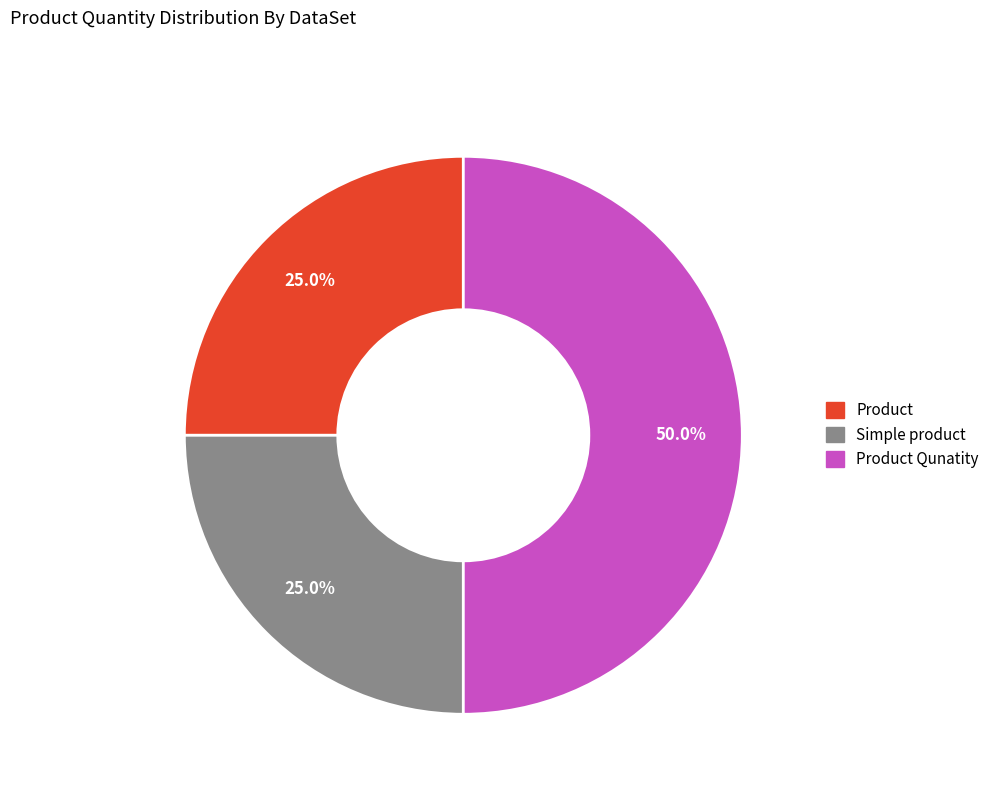

Does Simple product account for over 50% of the chart?

No